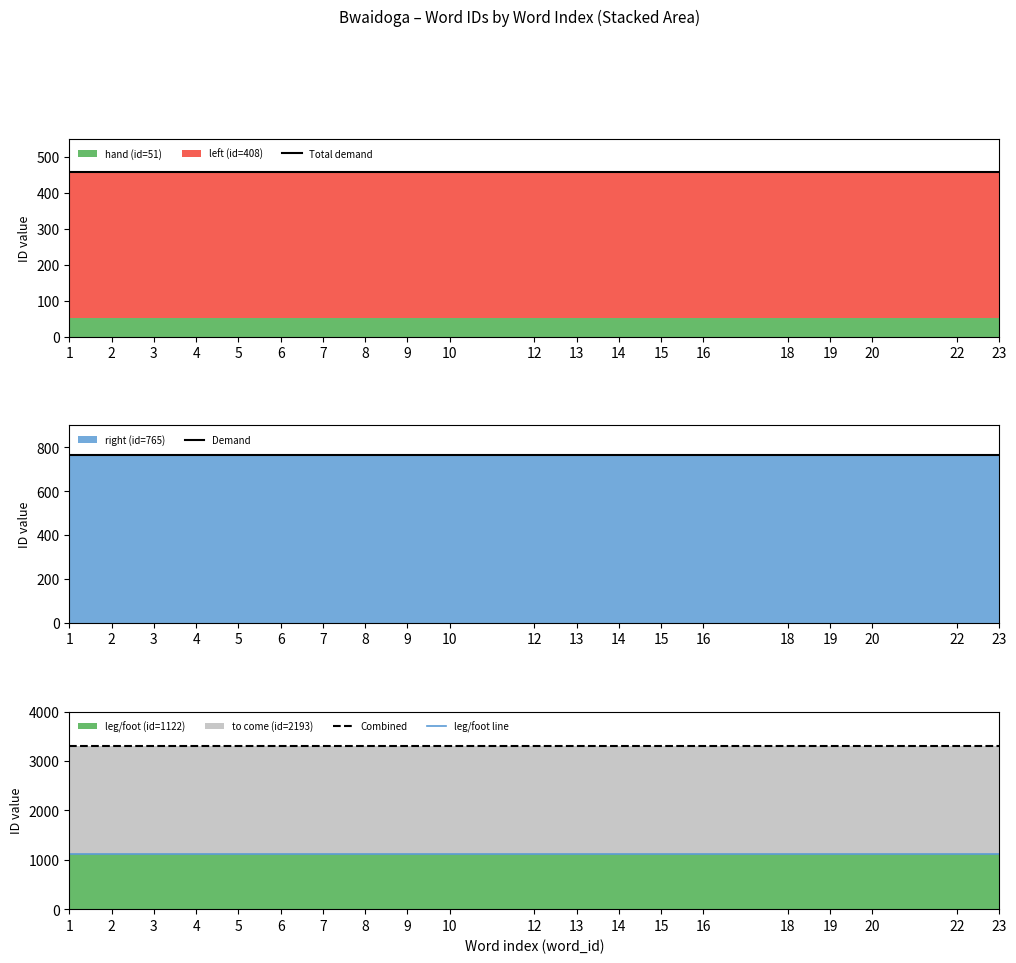

True or false: Demand and leg/foot line cross at least once.

False